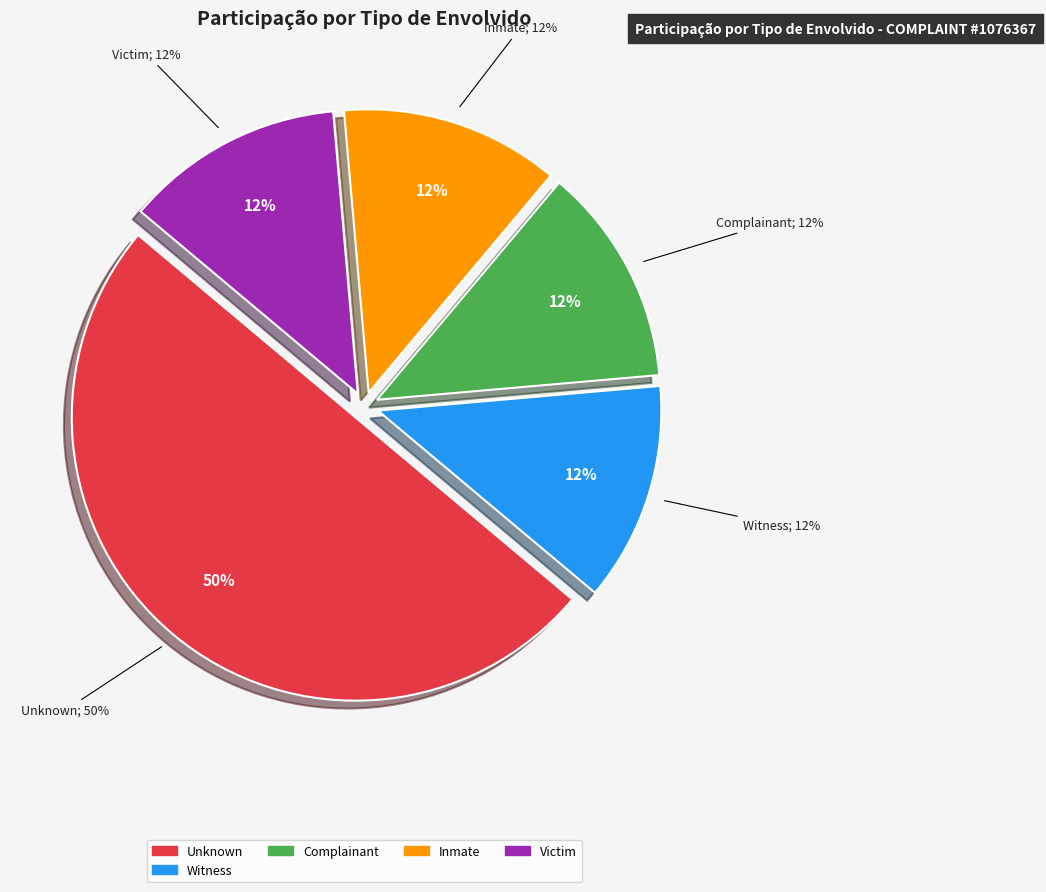

Combined, do TYLER (apr2016) and RENO (apr2016) account for over 50%?

No